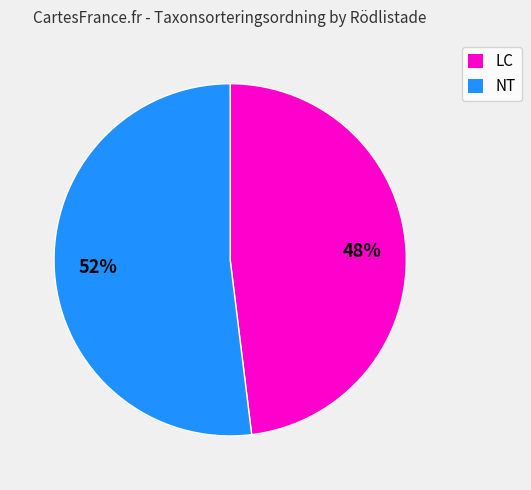

Is there any slice that represents more than half of the pie?

Yes